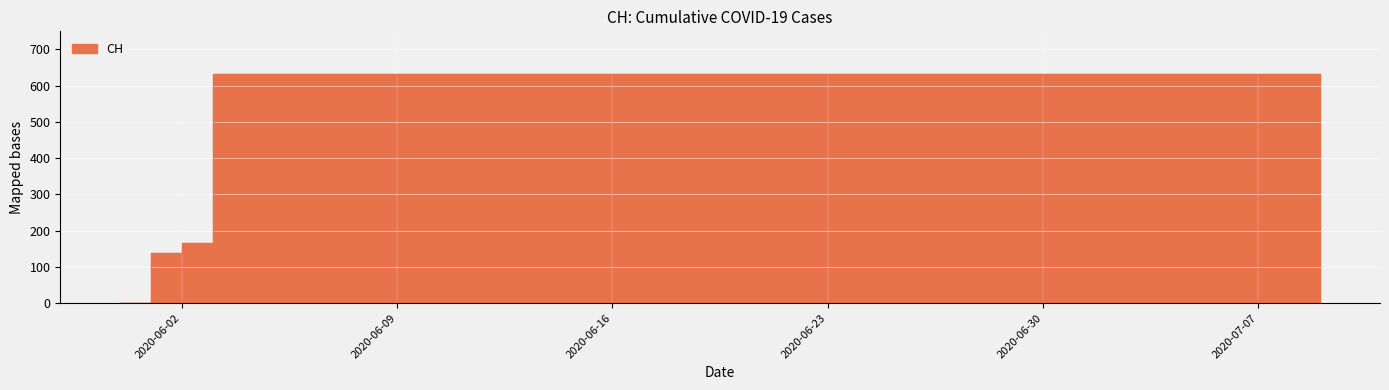

Reading left to right, transcribe all the data shown in this chart.

0	139	167	631	631	631	631	631	631	631	631	631	631	631	631	631	631	631	631	631	631	631	631	631	631	631	631	631	631	631	631	631	631	631	631	631	631	631	631	631